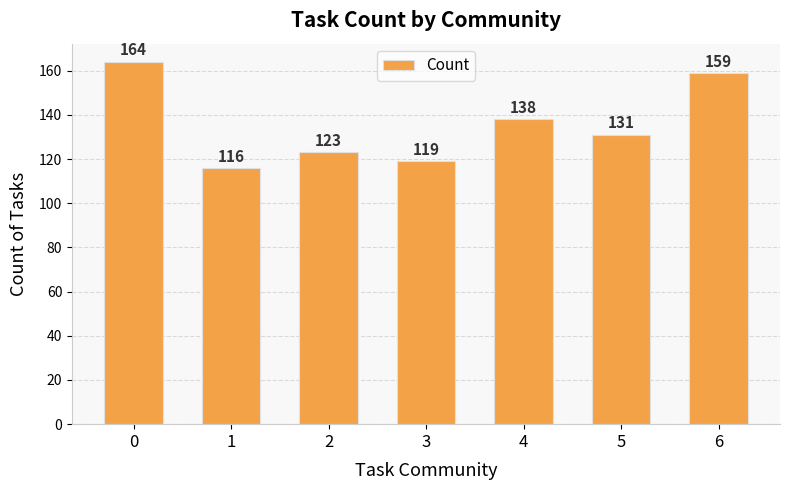

Which category has the lowest value across all series?

1